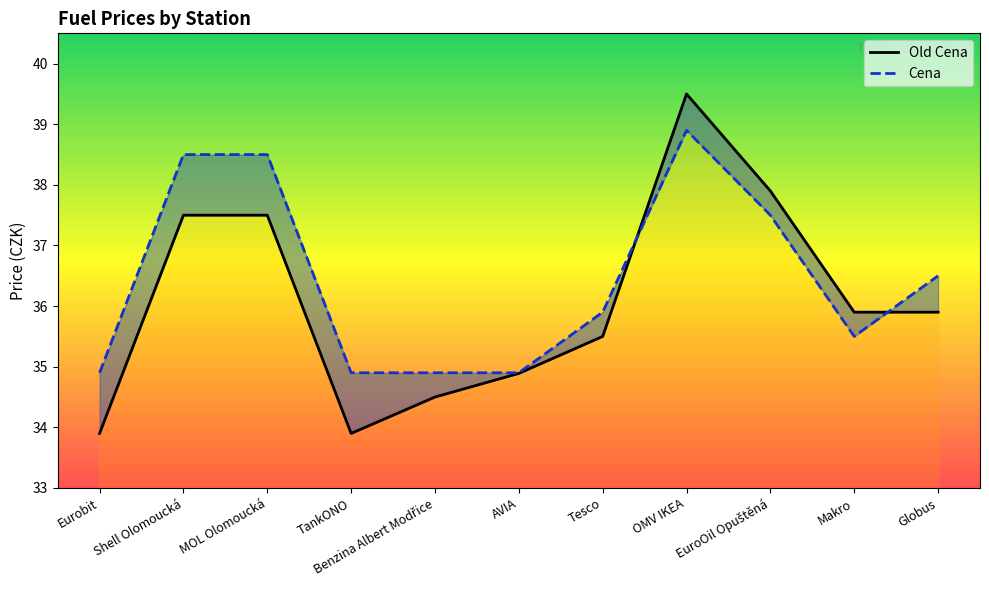

After their last crossing, which series has the higher values: Cena or Old Cena?

Cena